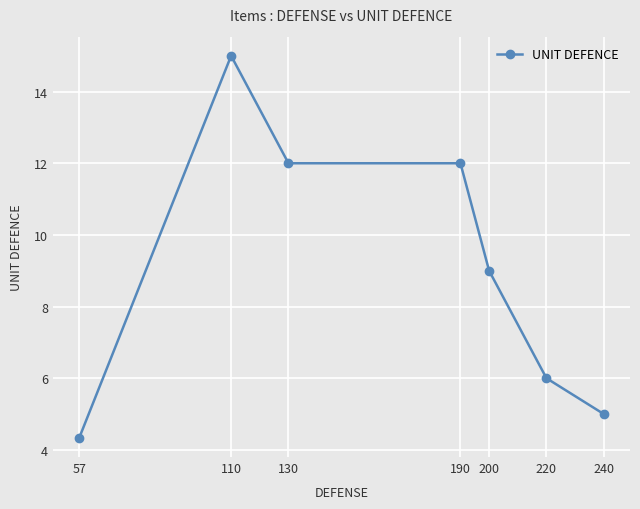

Approximately how many times larger is the value at 57 compared to 200?

0.5